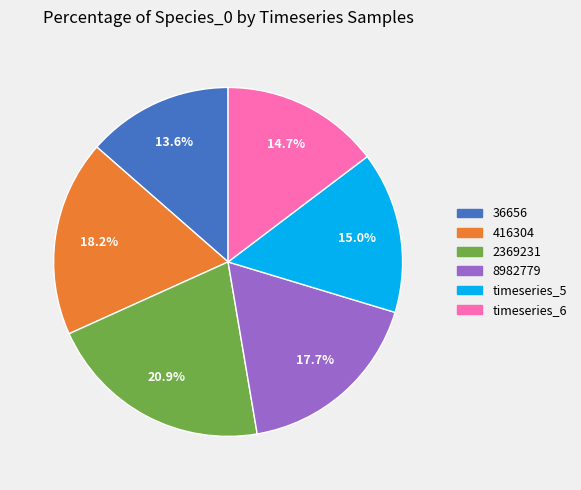

Is there a majority slice in this chart?

No